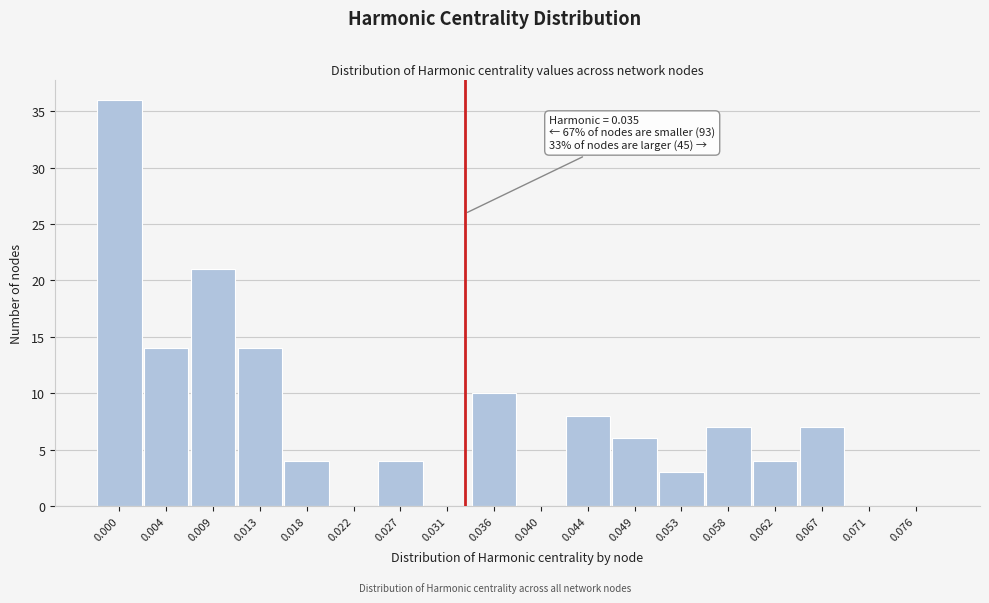

Reading right to left, extract all data points from this chart.

0.076=0	0.071=0	0.067=7	0.062=4	0.058=7	0.053=3	0.049=6	0.044=8	0.040=0	0.036=10	0.031=0	0.027=4	0.022=0	0.018=4	0.013=14	0.009=21	0.004=14	0.000=36